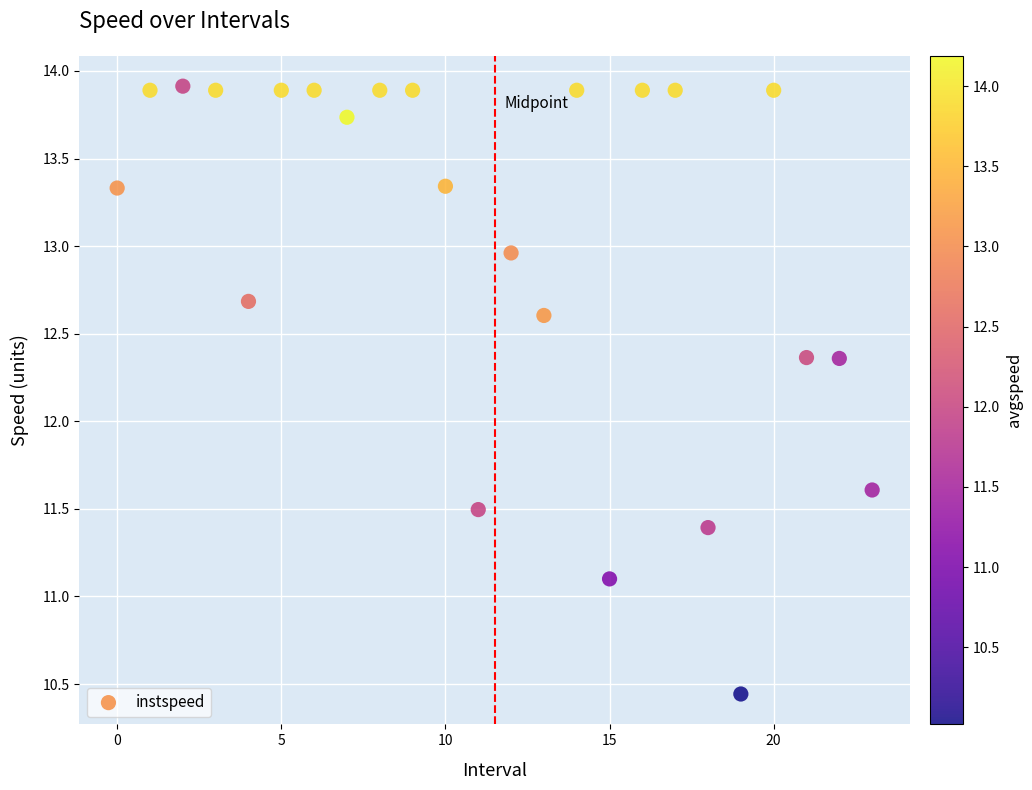

What is the range of Y values (max minus min)?

3.5